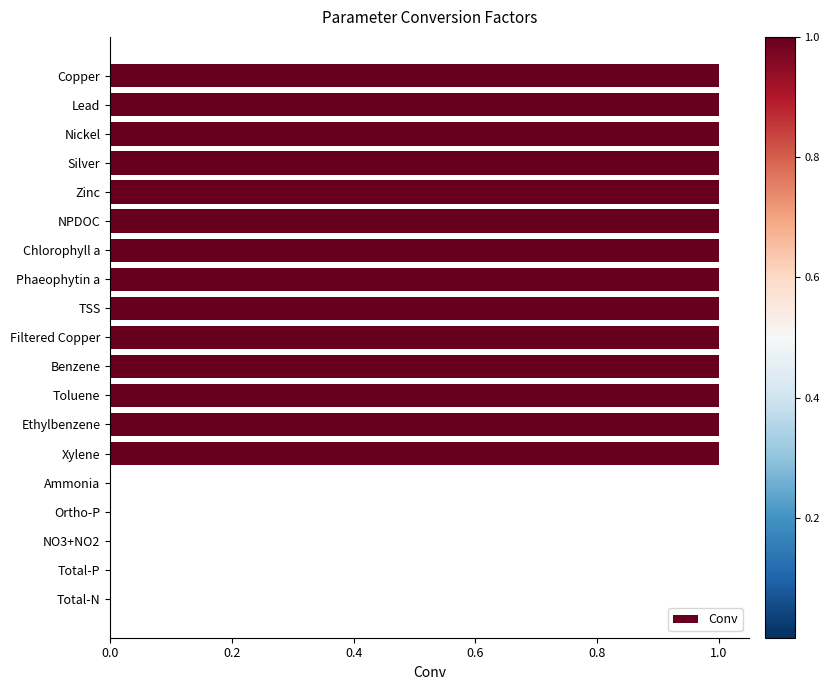

What is the ratio of the value at Ethylbenzene to the value at NPDOC?

1.0